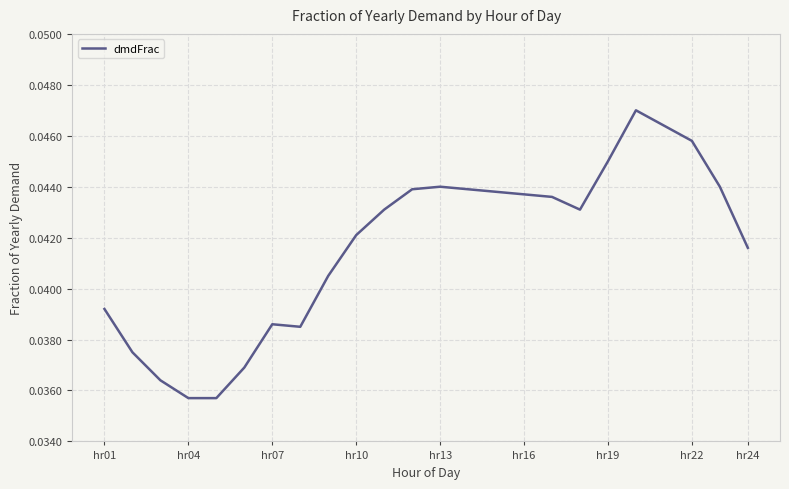

How many interior local valleys (lower than both neighbors) does the data have?

2